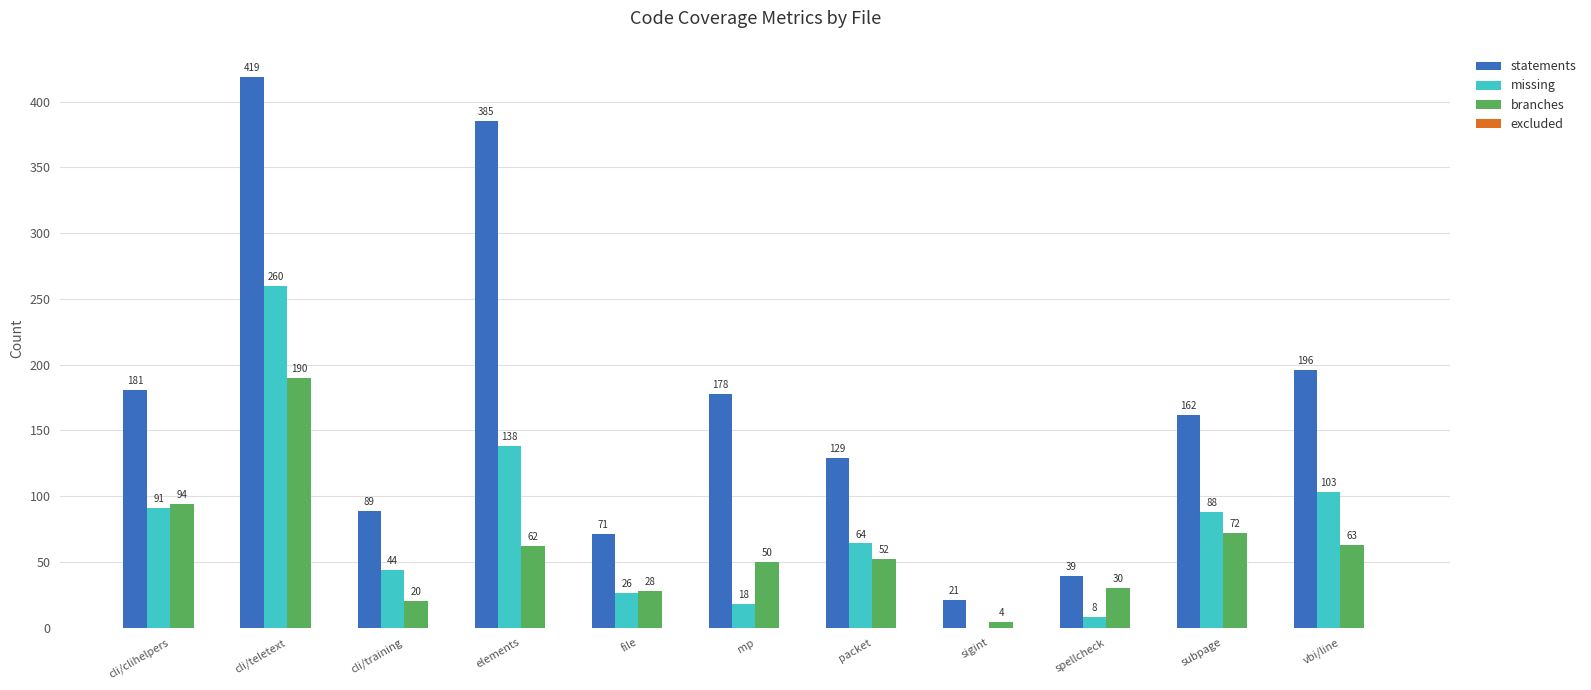

How many groups of bars are there?

11